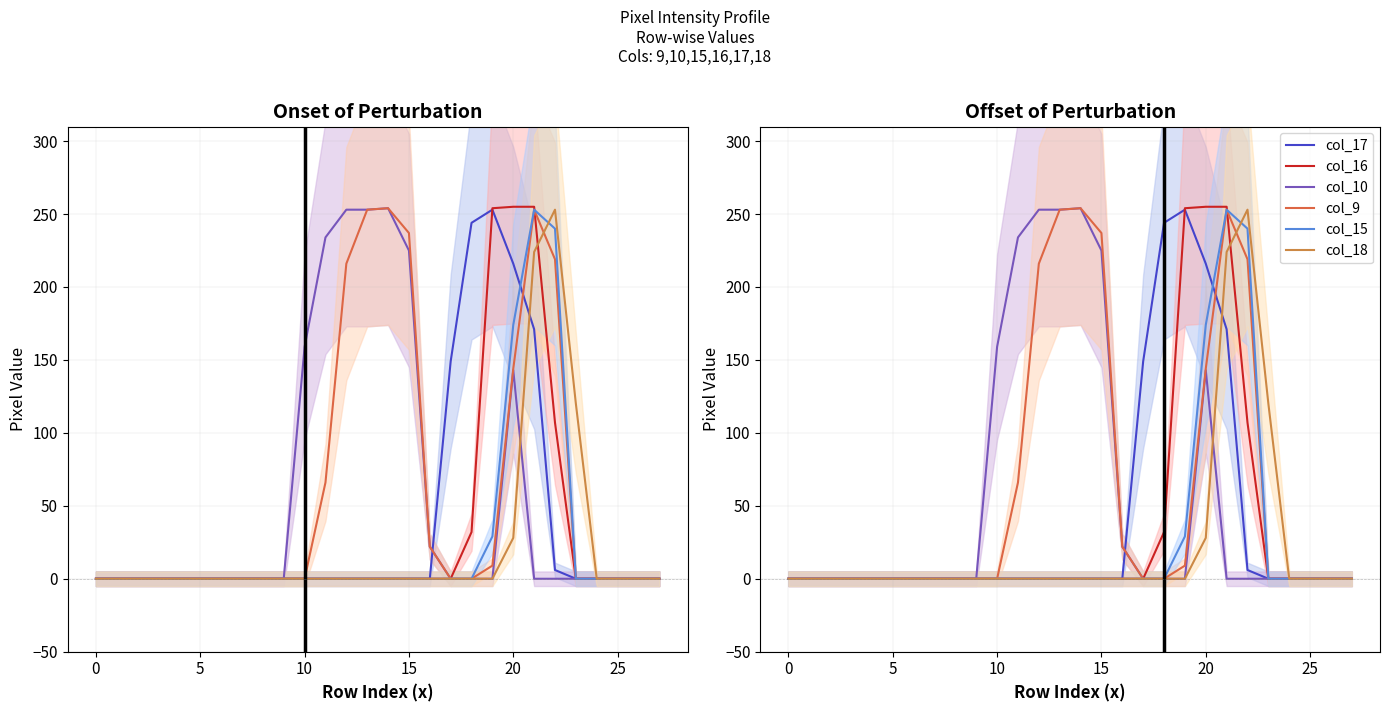

Which has a higher value, 16 or 25?

16